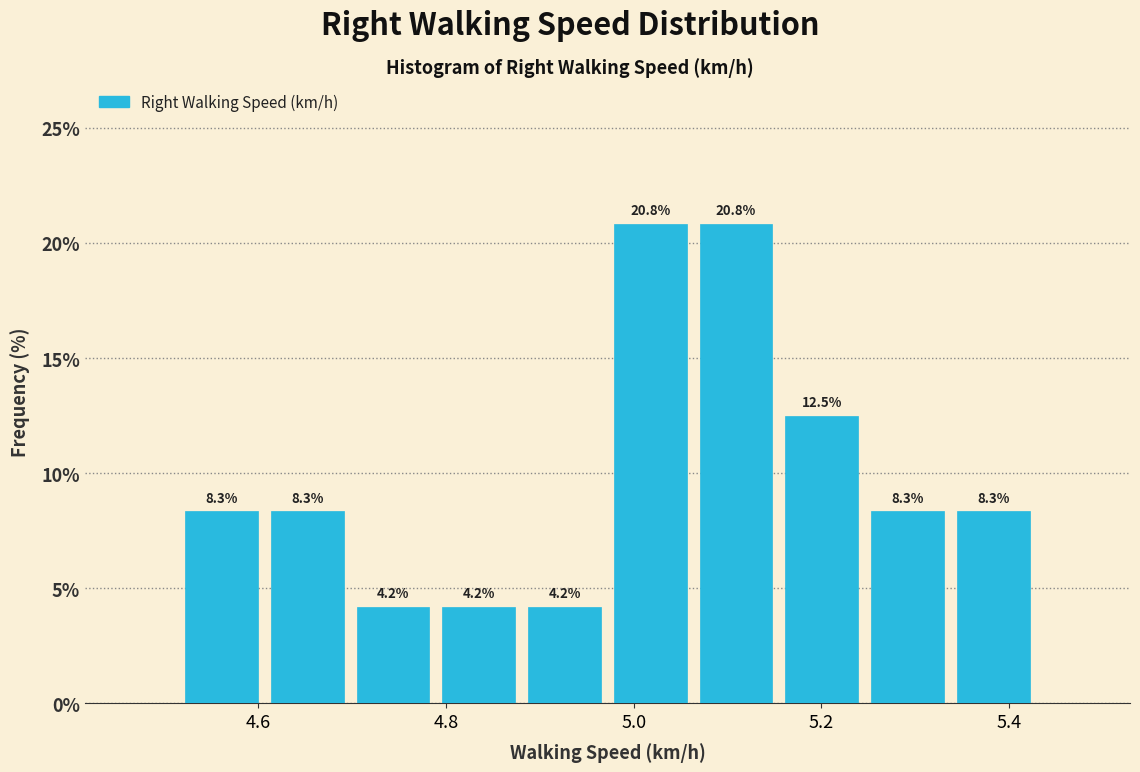

What is the height of the bar covering 5.06 to 5.16 on the x-axis? The bar edges are not printed on the chart, so give them approximately, as read against the axis.

20.8